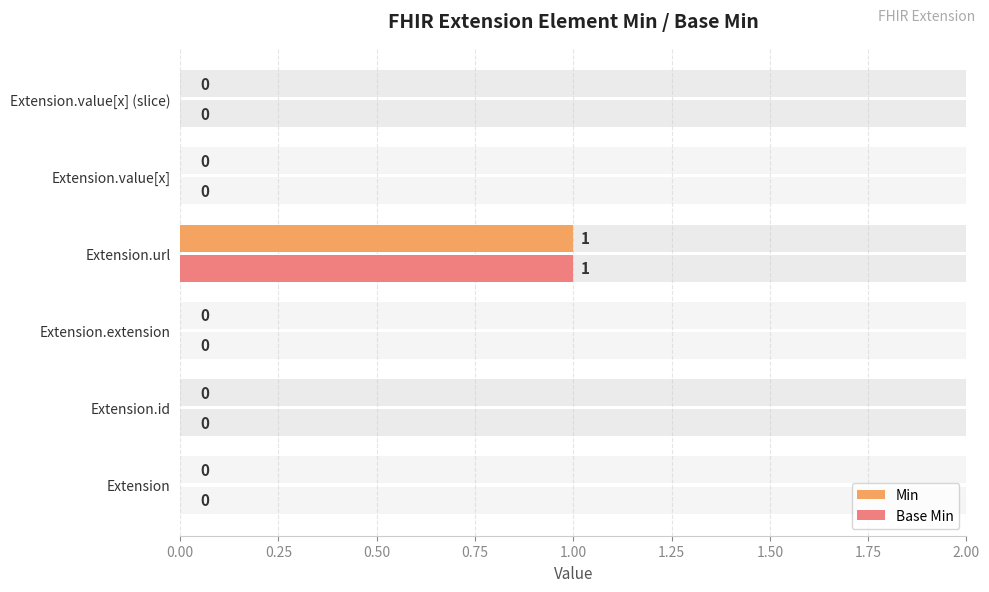

How many bars are there in each group?

2